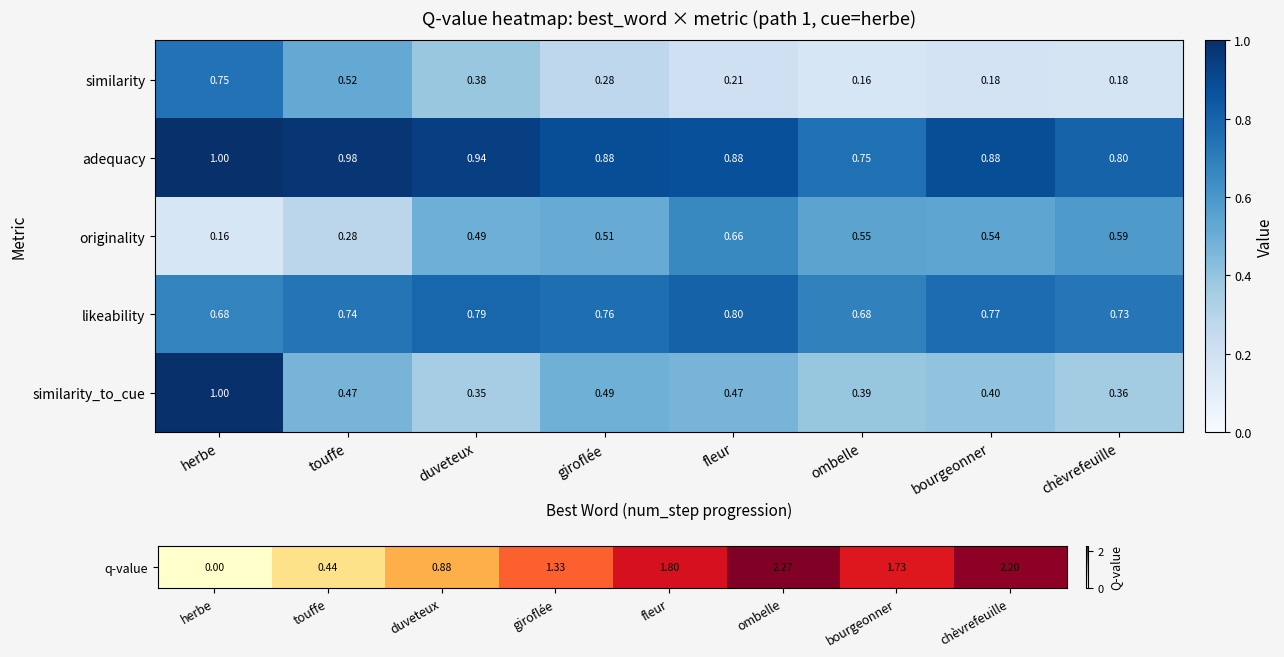

How many distinct data groups are displayed?

5